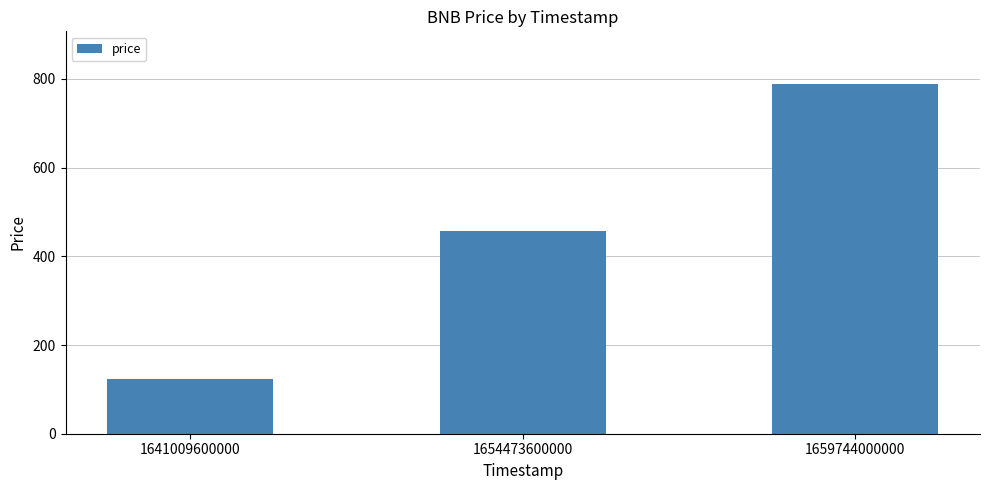

What is the value of the 1st bar from the left?

123